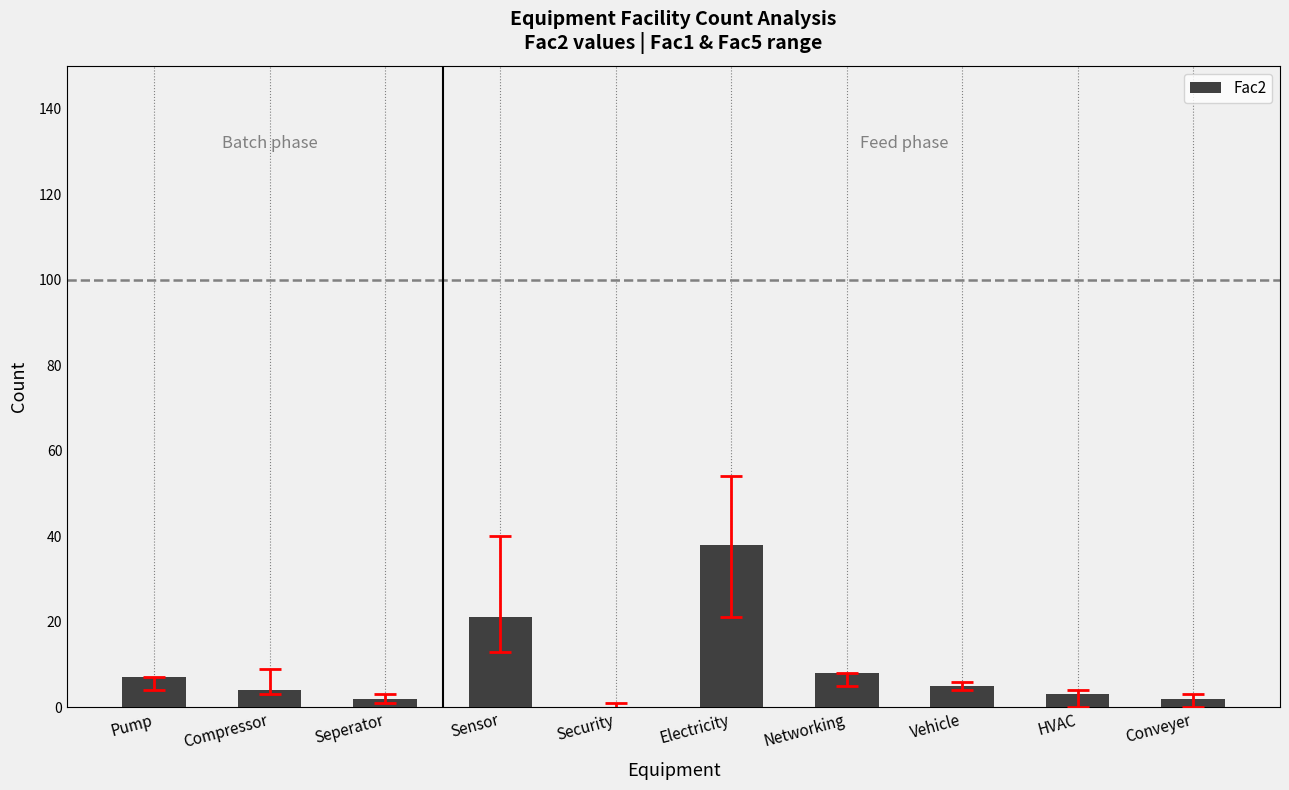

Between Vehicle and Conveyer, which is larger?

Vehicle